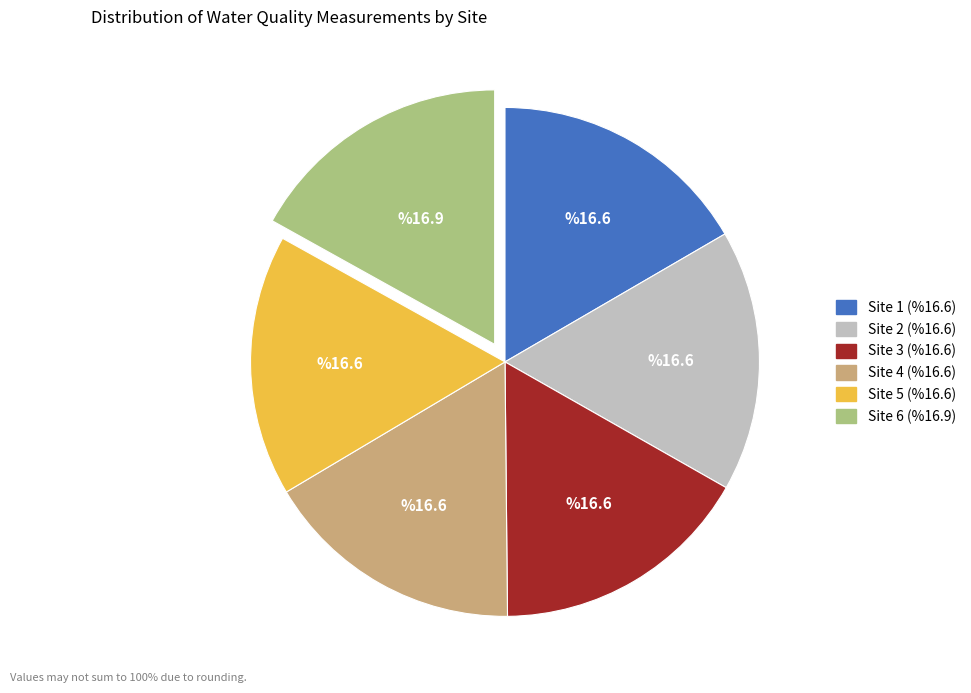

Approximately how many times larger is the value at Site 3 compared to Site 2?

1.0